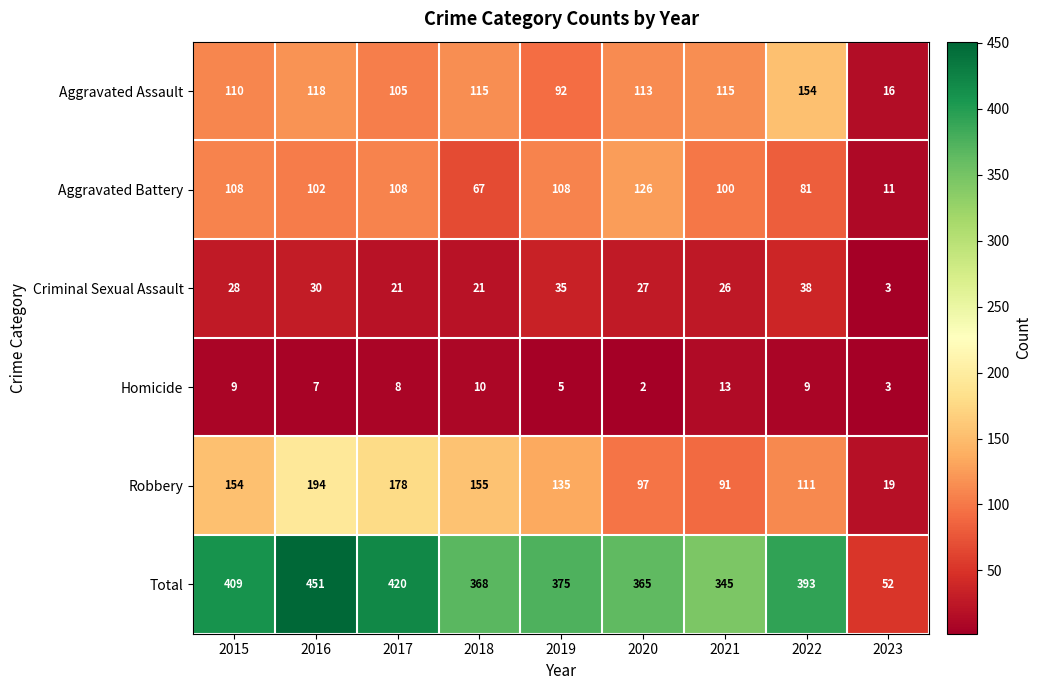

What is the sum of all Aggravated Assault values?

938